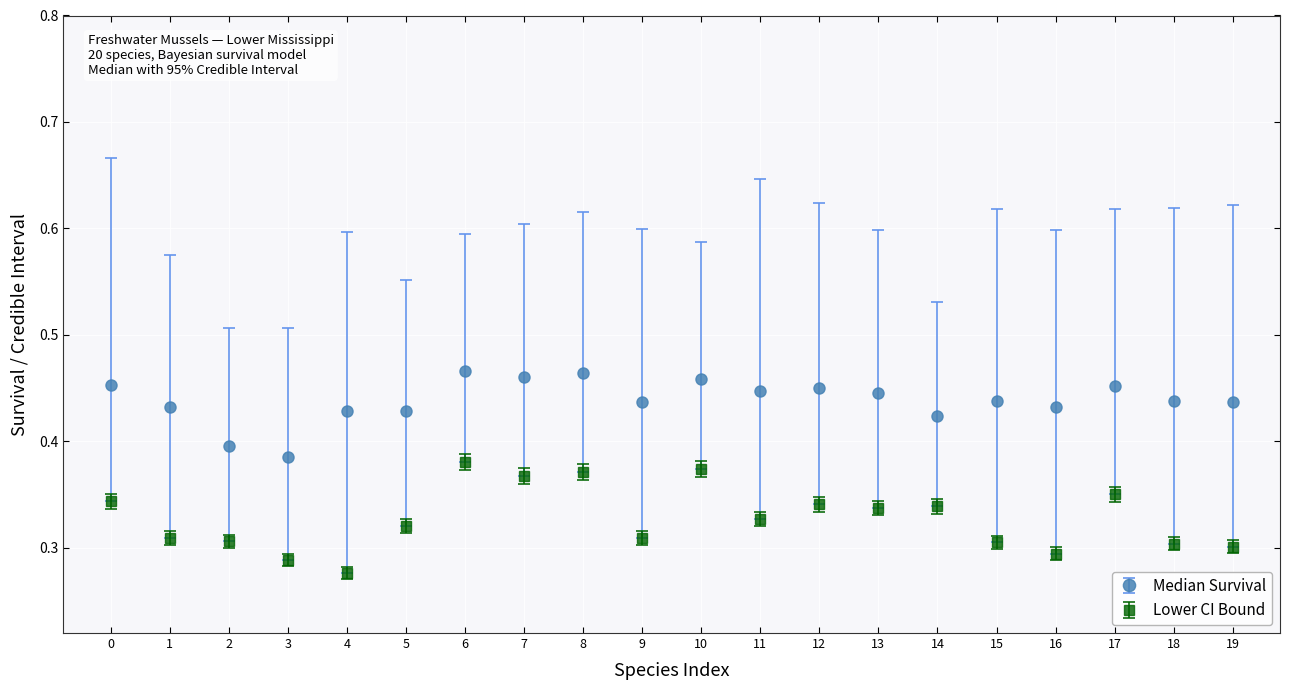

What is the total value across all series at 16?

0.7